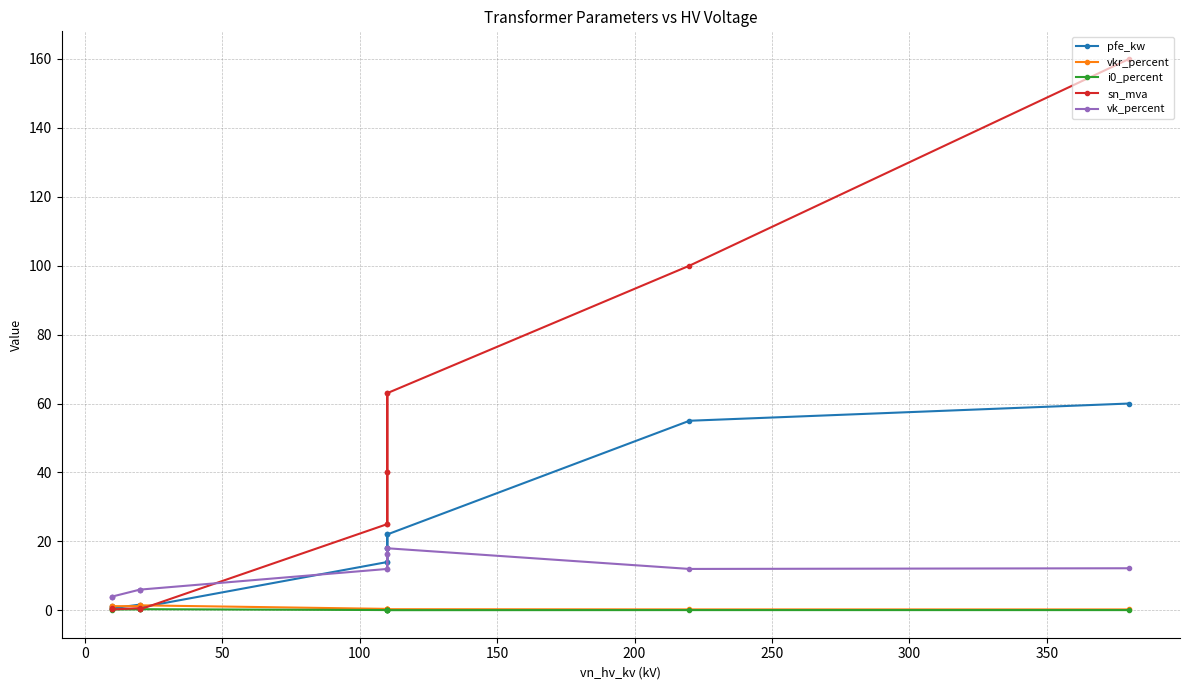

Which series ends up on top after the final intersection of pfe_kw and sn_mva?

pfe_kw